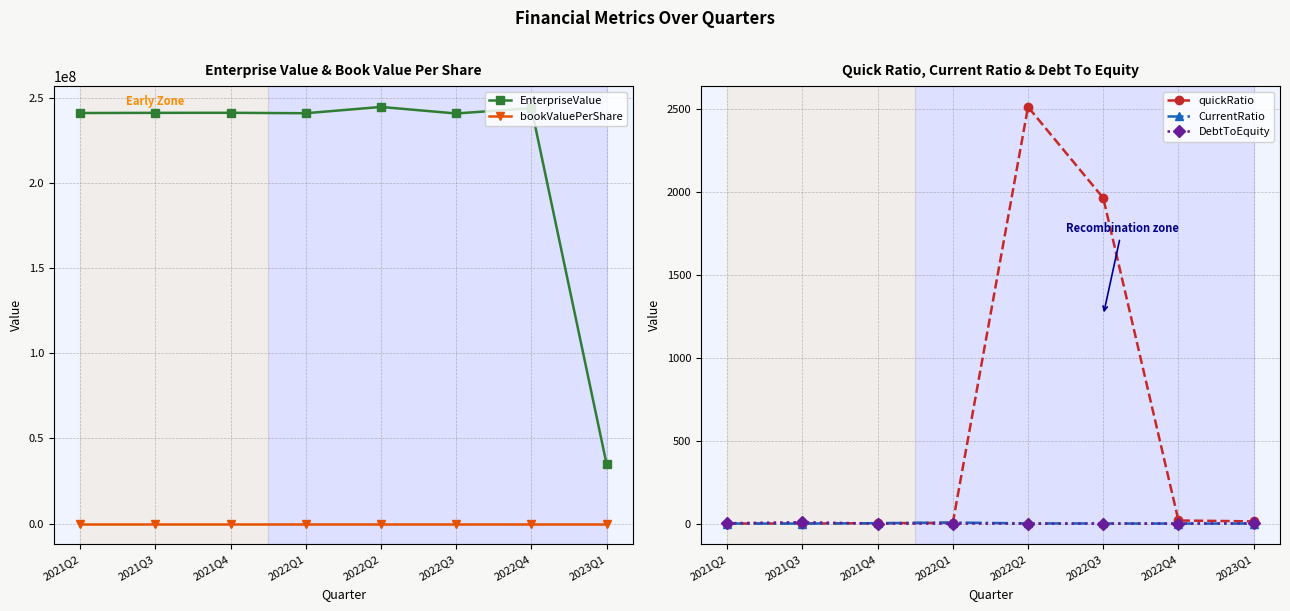

The DebtToEquity series shows 0.0 at 2022Q1. True or false?

True